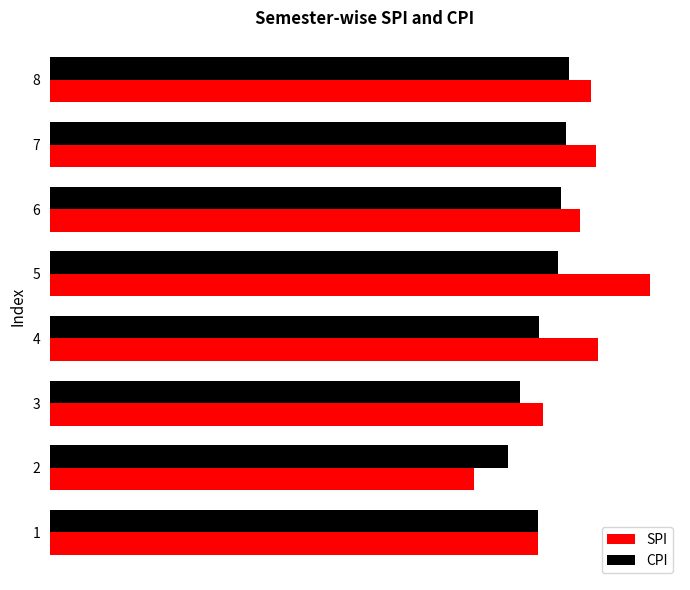

What is the minimum value shown in the chart?

6.8